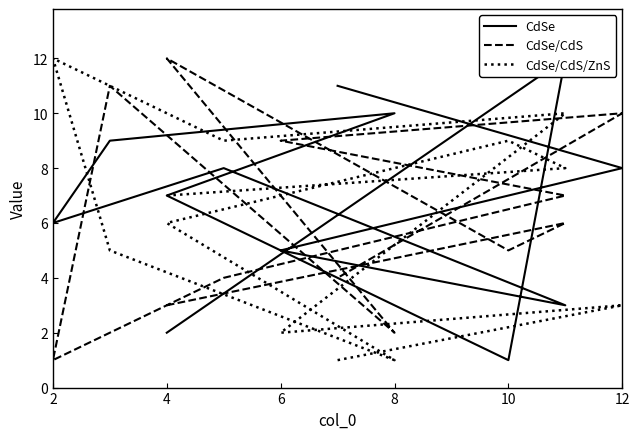

What is the value of the CdSe/CdS/ZnS point at the 12th from the left?

1